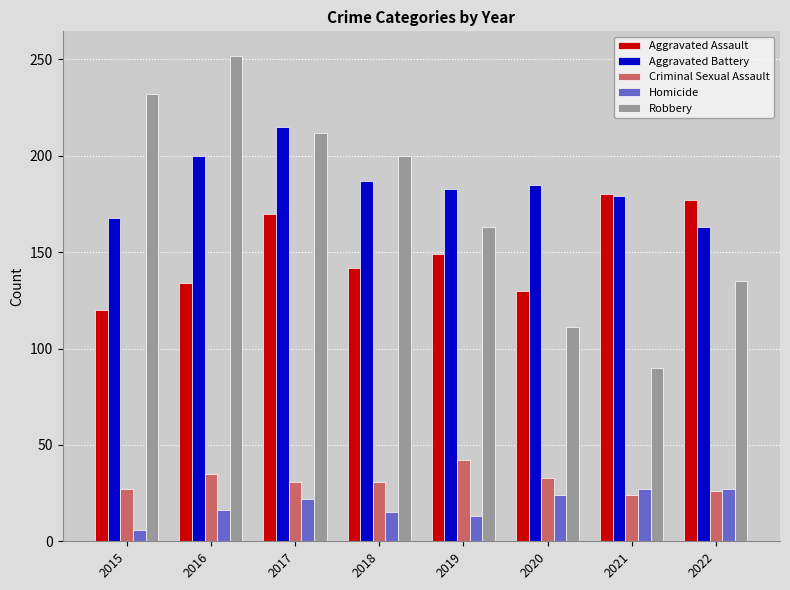

What is the difference between the highest and lowest values at 2015?

226